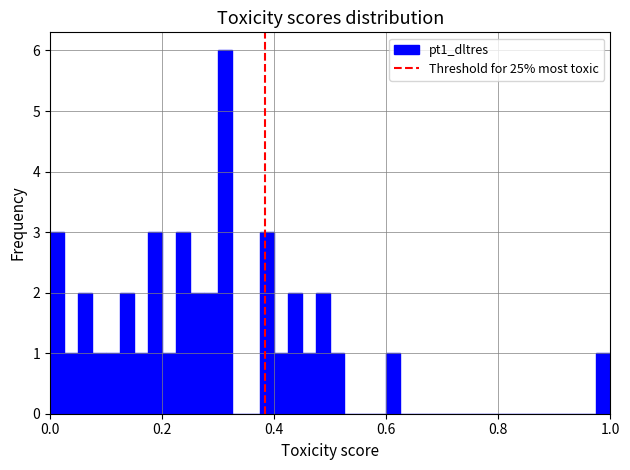

Around what value on the x-axis is the tallest bar? Give the approximate position of its centre, as read against the axis.

0.32